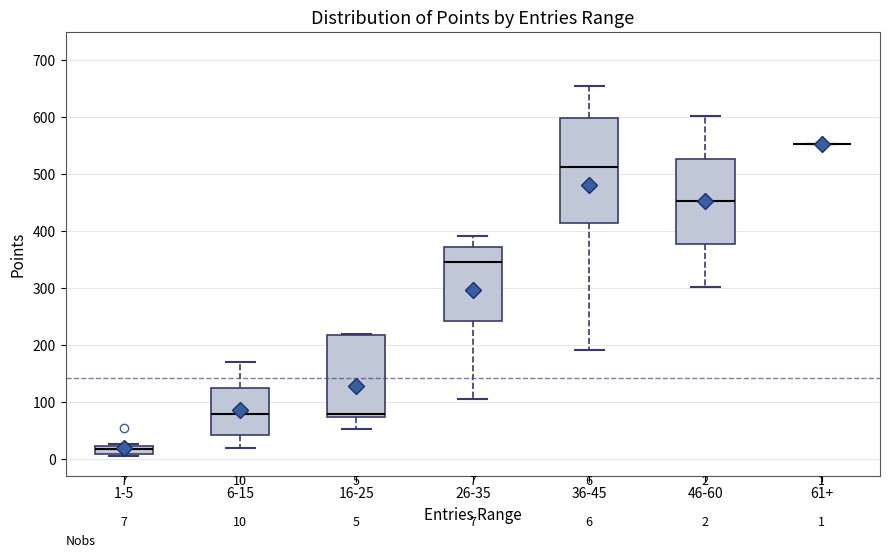

Which box is the tallest, from its lower edge to its upper edge?

36-45